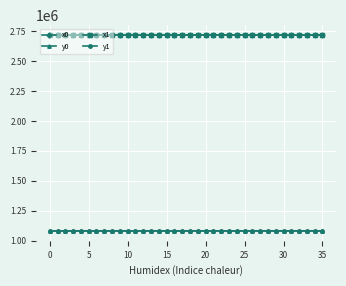

True or false: x0 and y1 intersect in this chart.

False